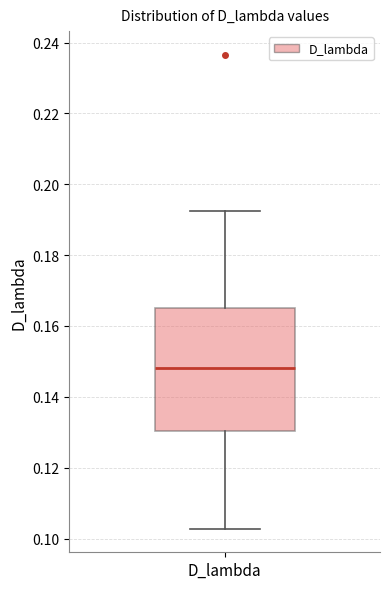

Read this box plot against the y-axis: the position of the median line, the range covered by the box, and the ends of both whiskers. The values are not printed on the chart, so give them approximately, as read against the axis.

median 0.148, box 0.130 to 0.166, whiskers 0.102 to 0.192